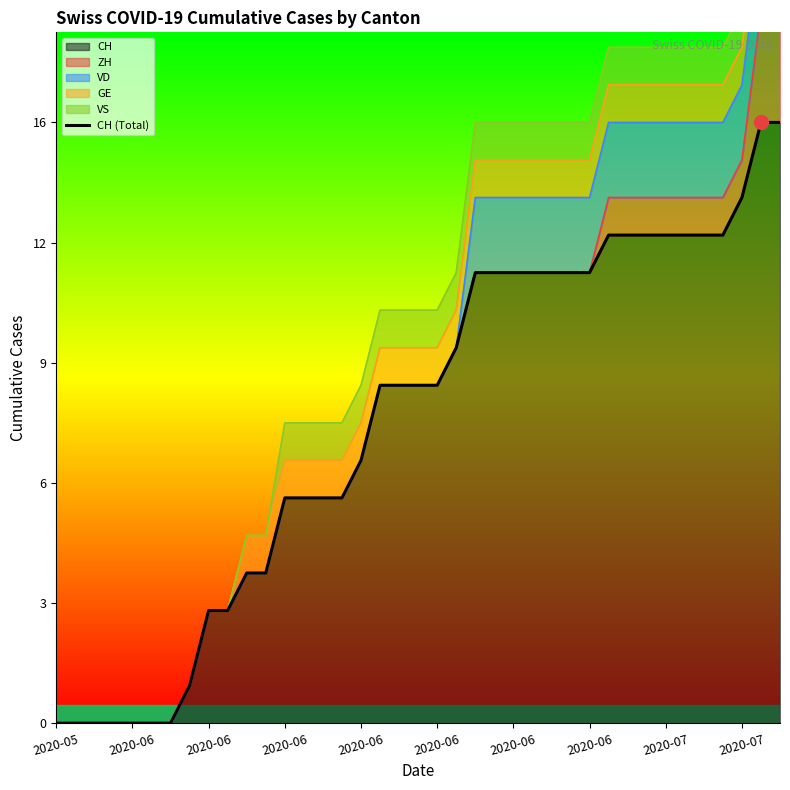

True or false: there are more than 1 points higher than both neighbors.

False